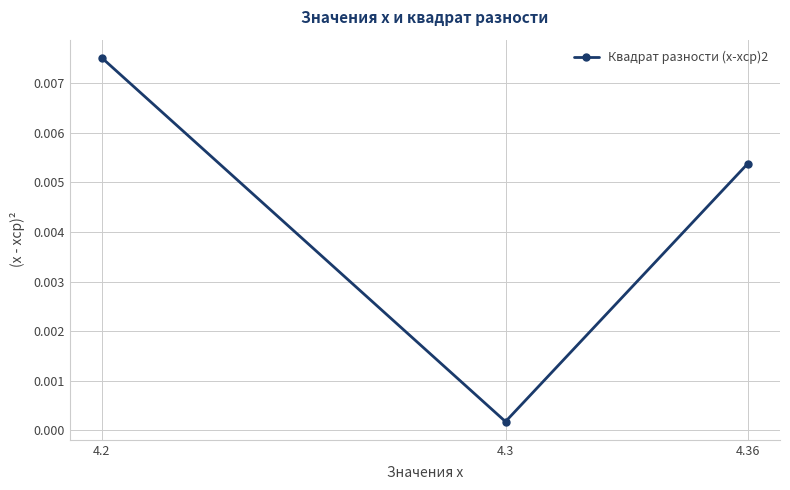

List the labels in order of value, smallest first.

4.3, 4.36, 4.2